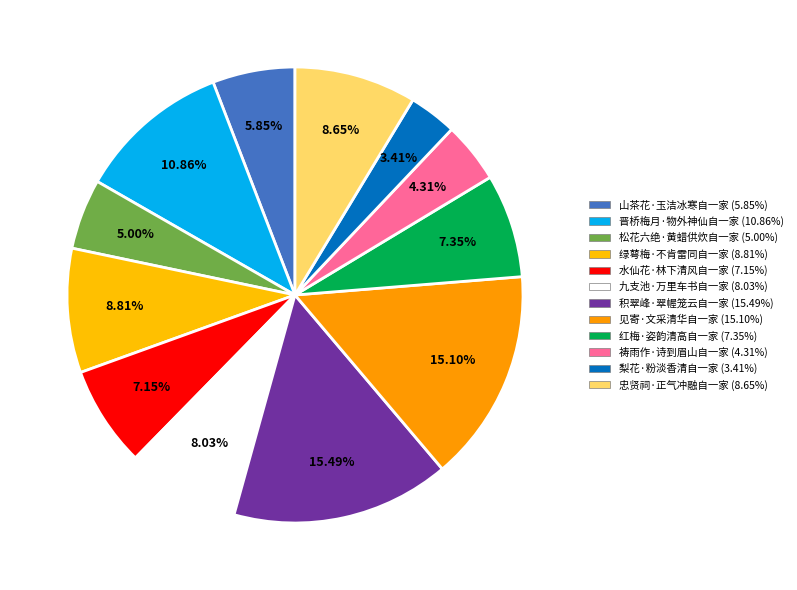

Is there any slice that represents more than half of the pie?

No